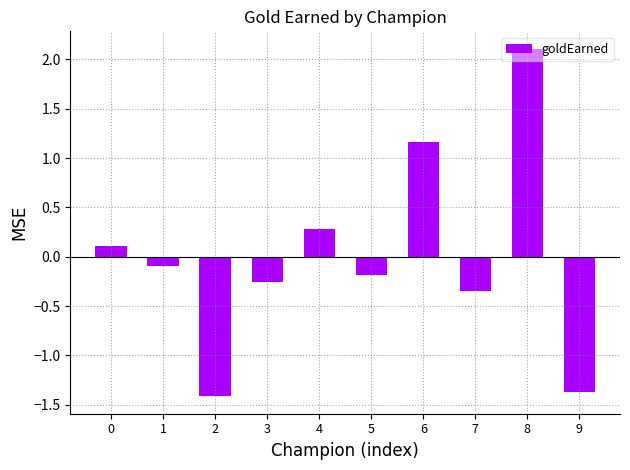

What is the change in value from 0 to 8?

+2.0